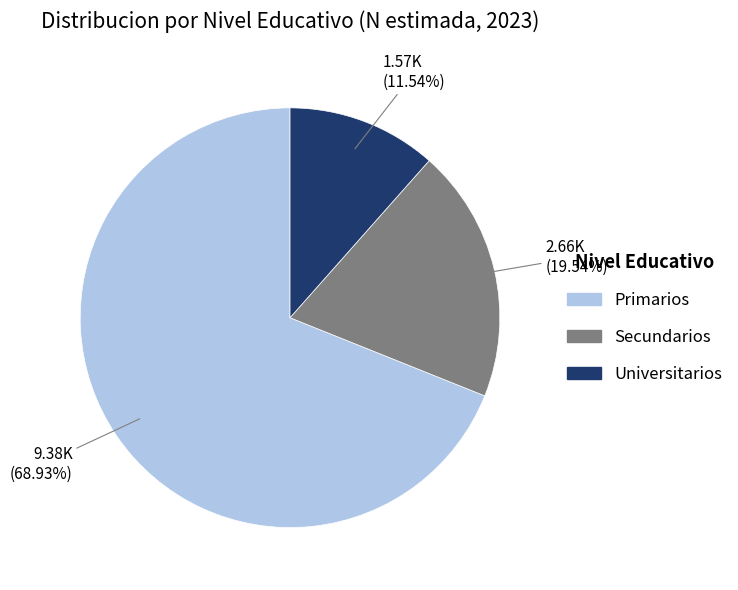

What is the smallest slice in the pie chart?

Universitarios